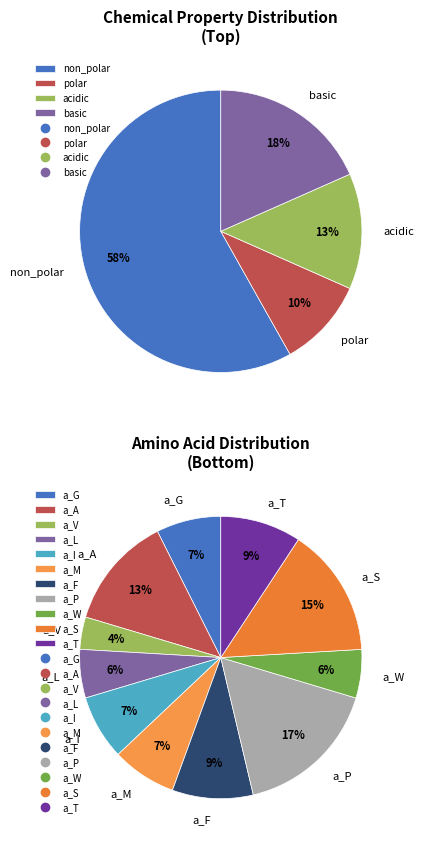

Which has a higher value, non_polar or basic?

non_polar